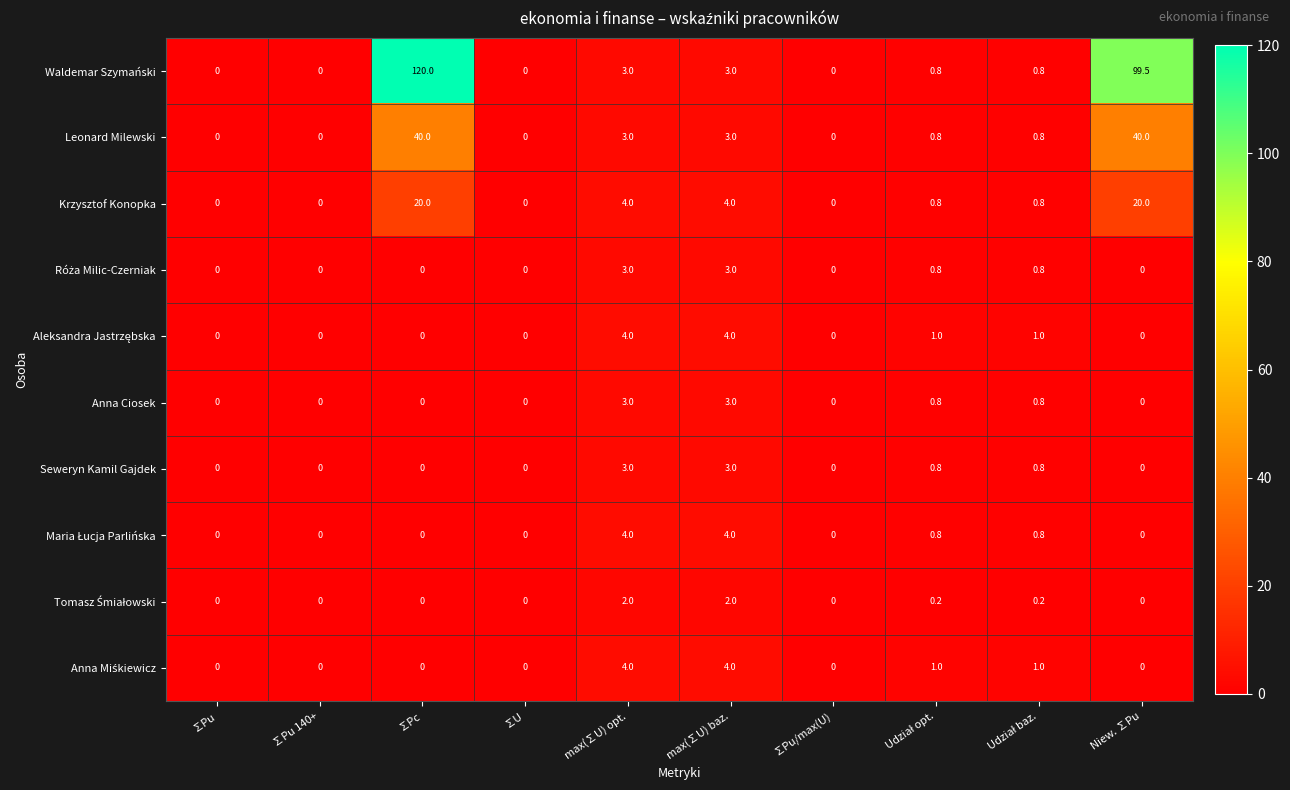

Count the number of categories in the chart.

10